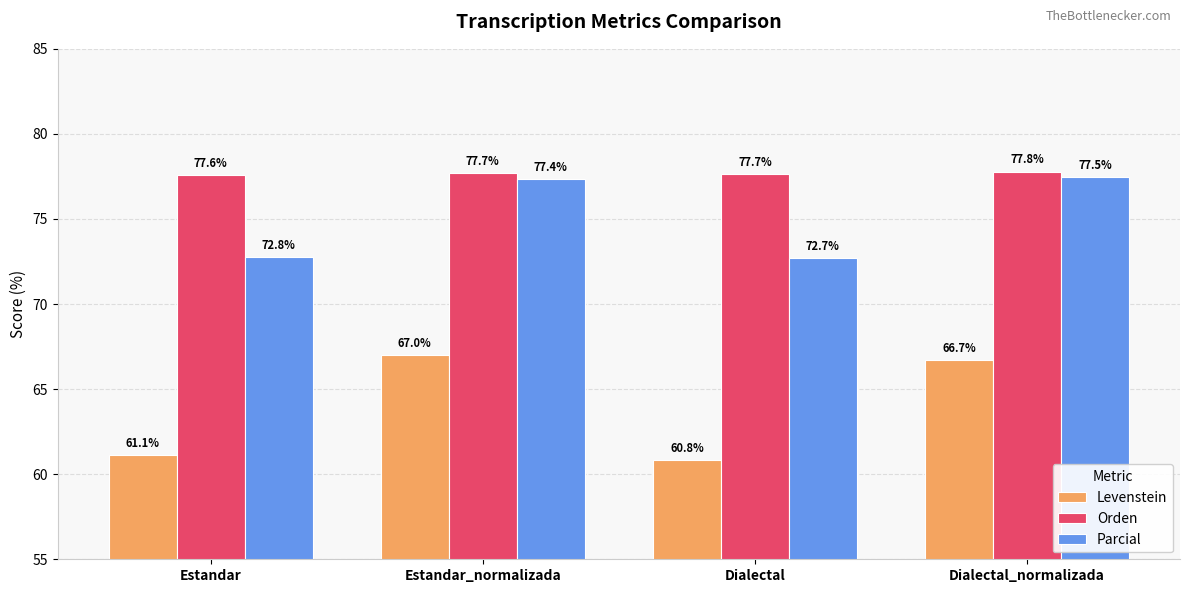

Is it true that Levenstein equals 27.3 at Dialectal?

False